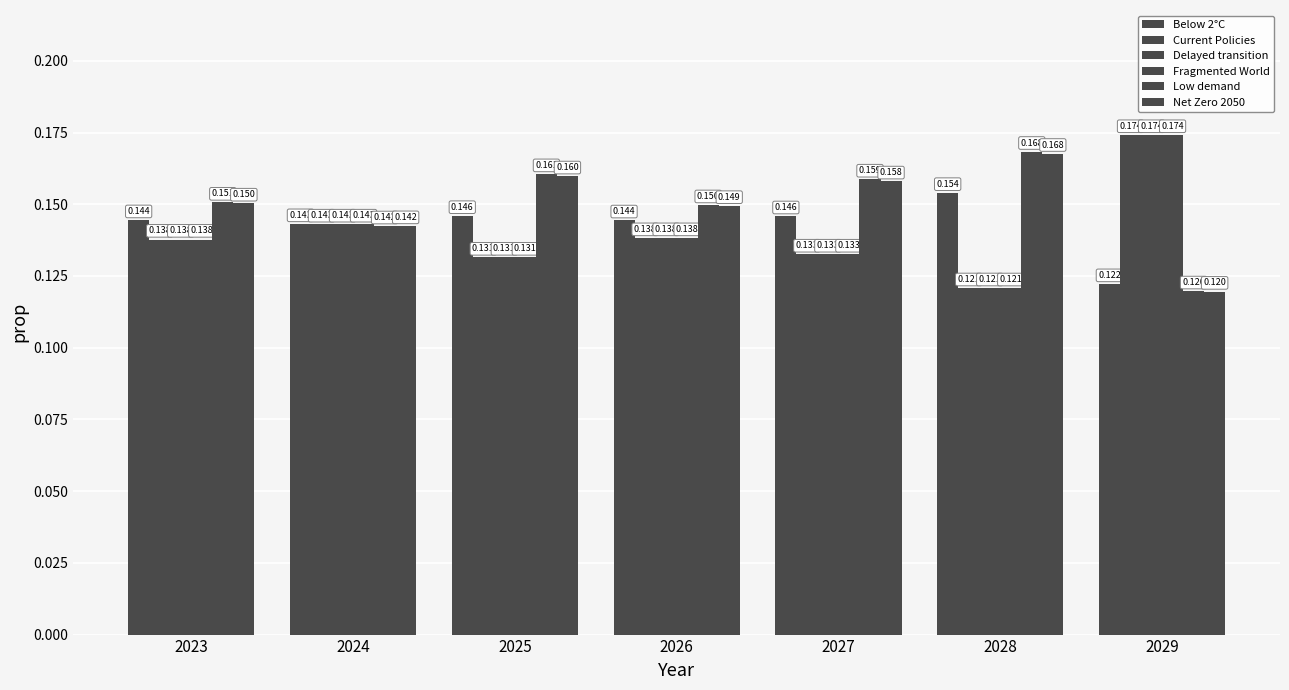

List the series in order of their peak value, highest first.

Fragmented World, Current Policies, Delayed transition, Low demand, Net Zero 2050, Below 2°C